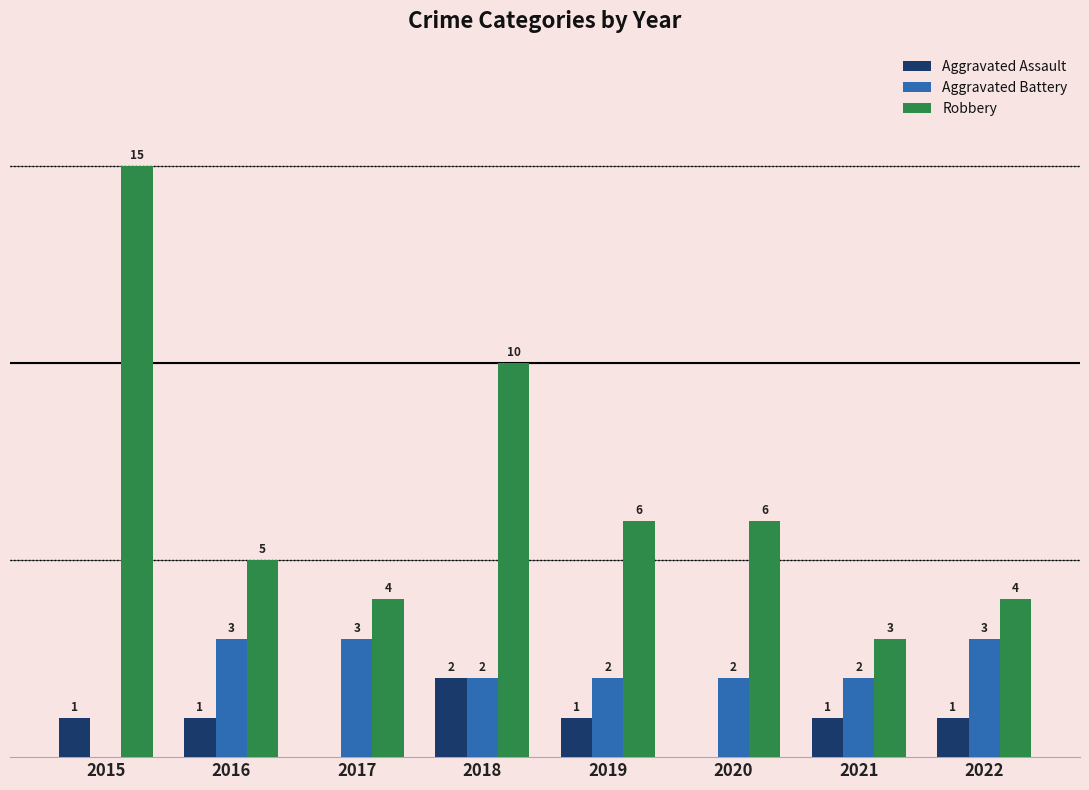

Which series has the largest total across all categories?

Robbery